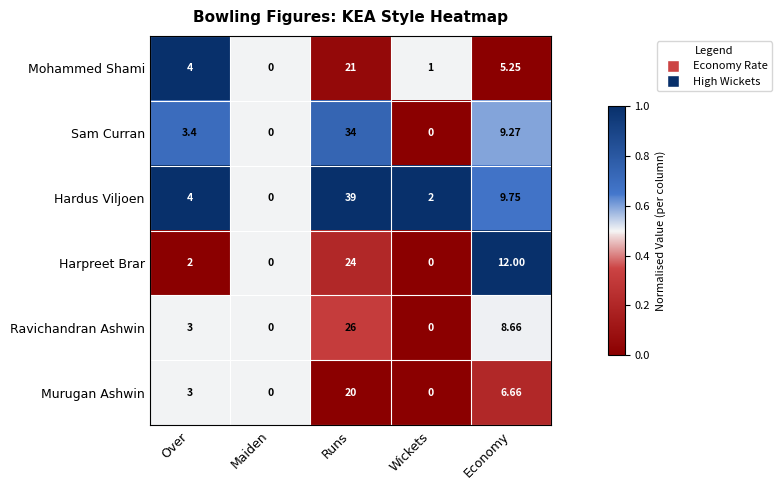

Which series has the largest total across all categories?

Hardus Viljoen